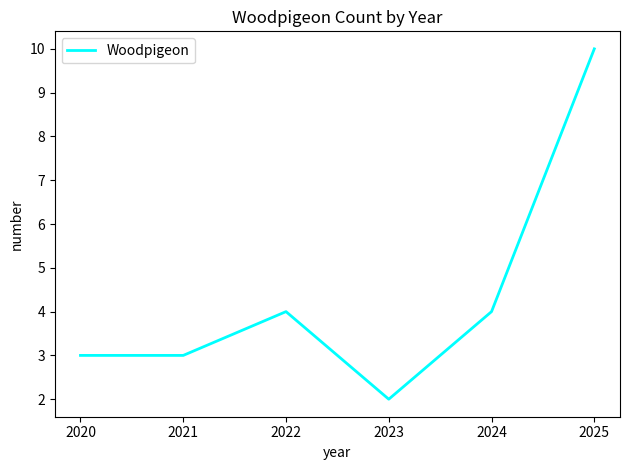

Which category has the highest value across all series?

2025